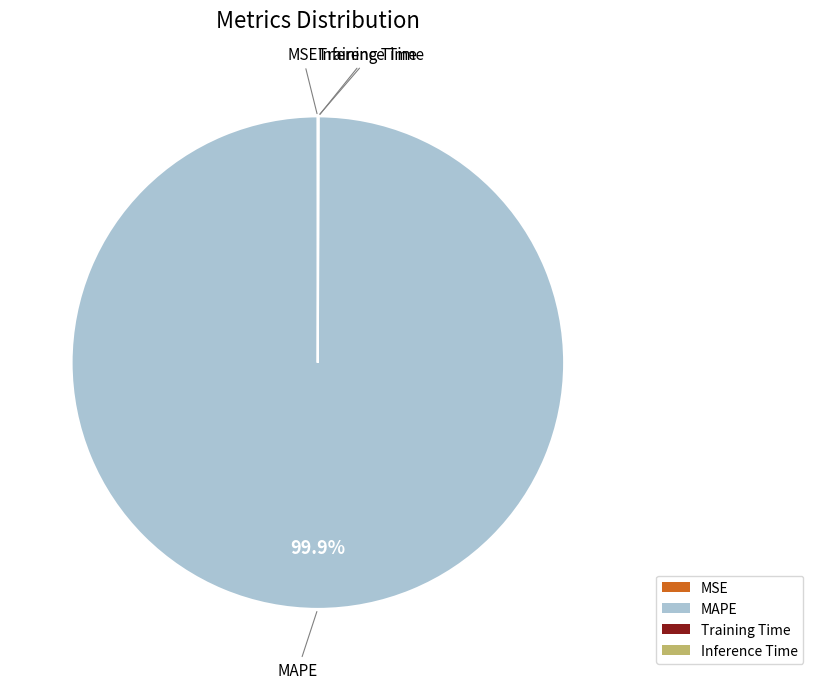

Does MAPE account for over 50% of the chart?

Yes